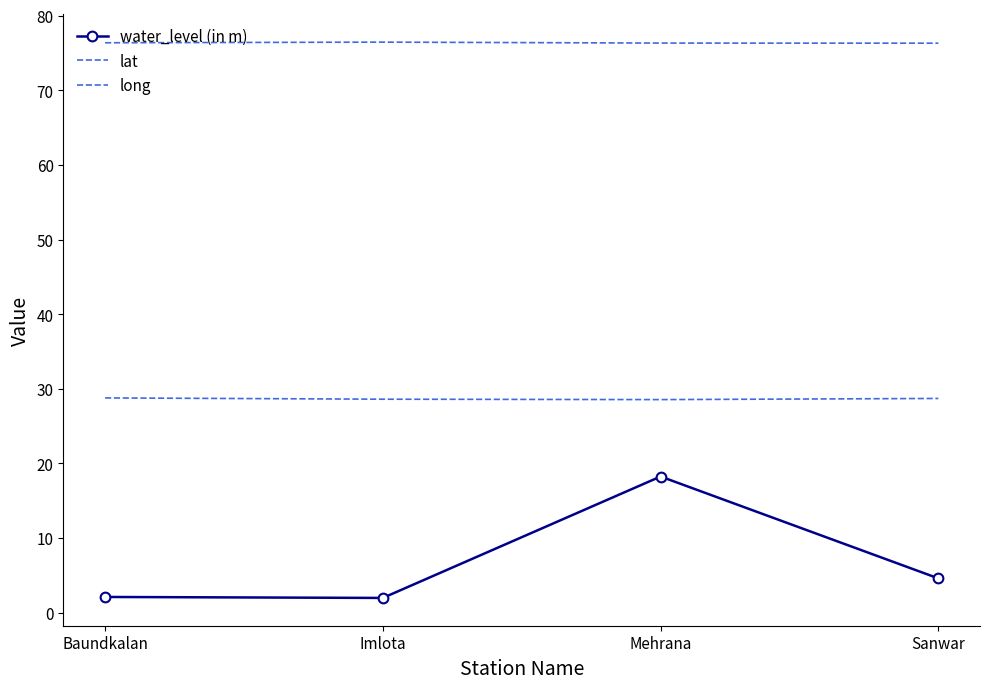

Reading right to left, transcribe all the data shown in this chart.

water_level (in m): Sanwar=4.6	Mehrana=18.2	Imlota=2.0	Baundkalan=2.1
lat: Sanwar=28.7	Mehrana=28.6	Imlota=28.6	Baundkalan=28.8
long: Sanwar=76.3	Mehrana=76.3	Imlota=76.5	Baundkalan=76.4